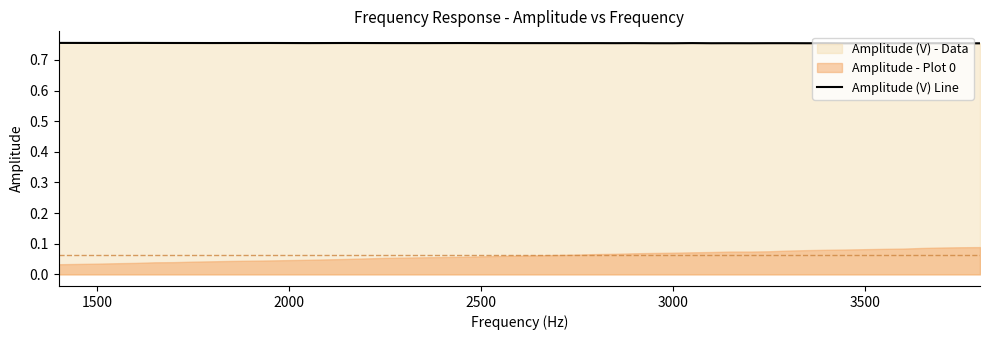

How many lines are shown in the chart?

1